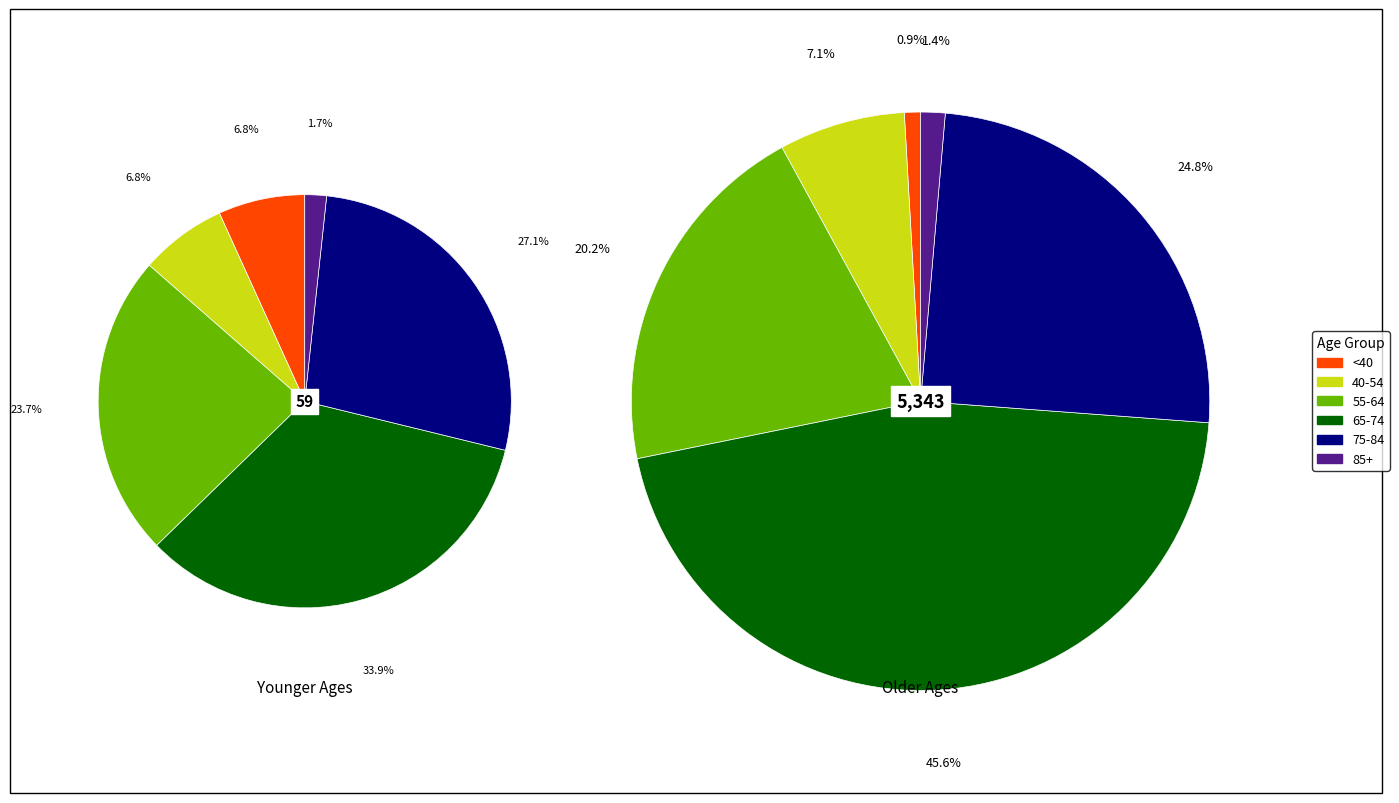

The 80 - 84 slice represents 1% of the pie. True or false?

False